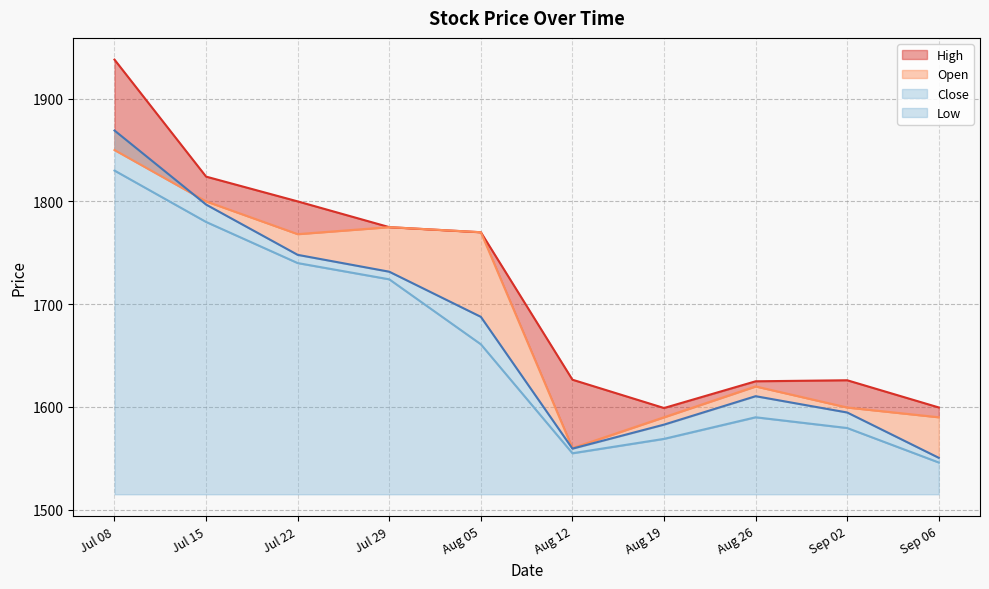

Which series changed the most between Jul 08 and Aug 05?

Close